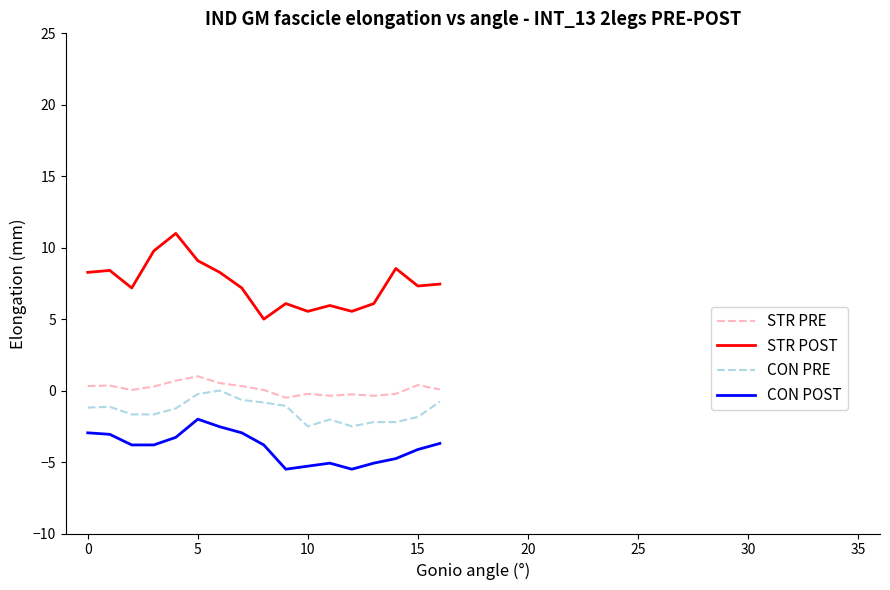

True or false: STR POST and CON PRE intersect in this chart.

False